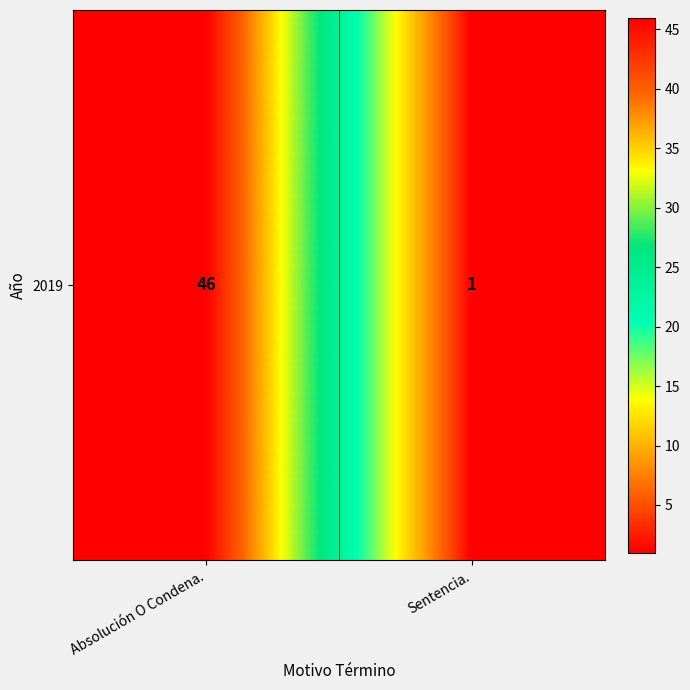

How many data points does each series have?

2